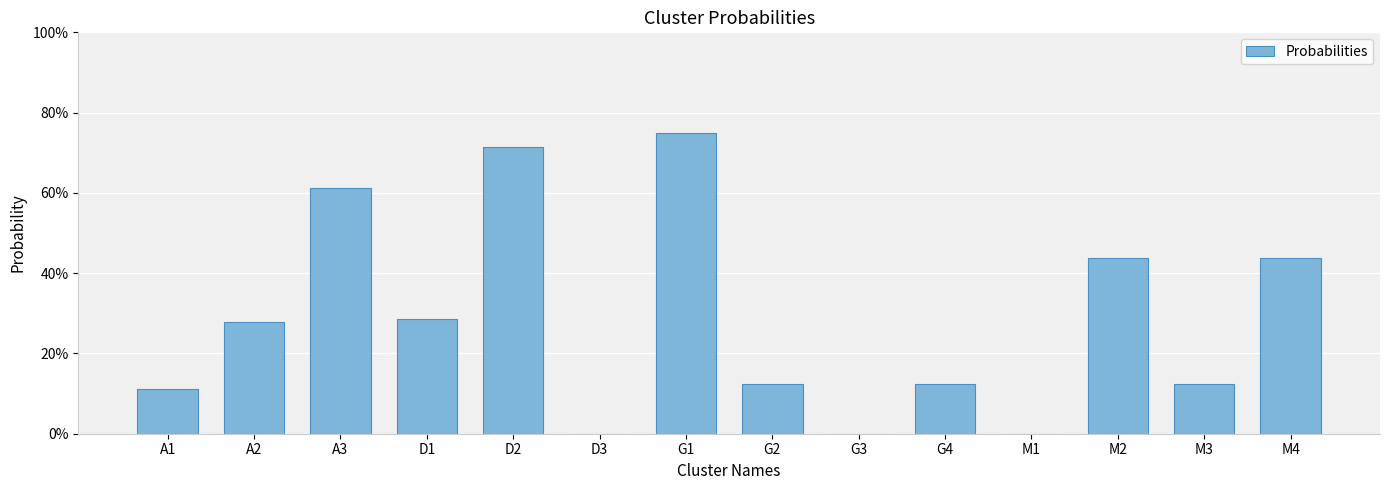

What is the greatest value displayed?

0.8